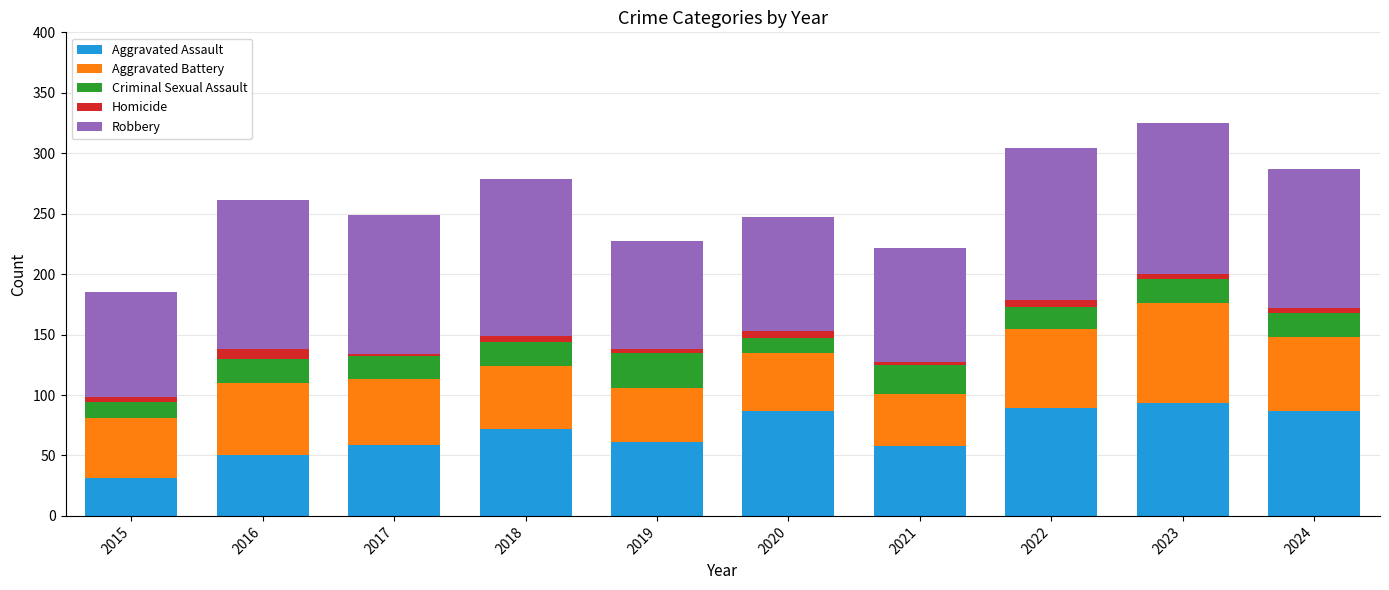

What is the lowest value of the Aggravated Assault series?

31